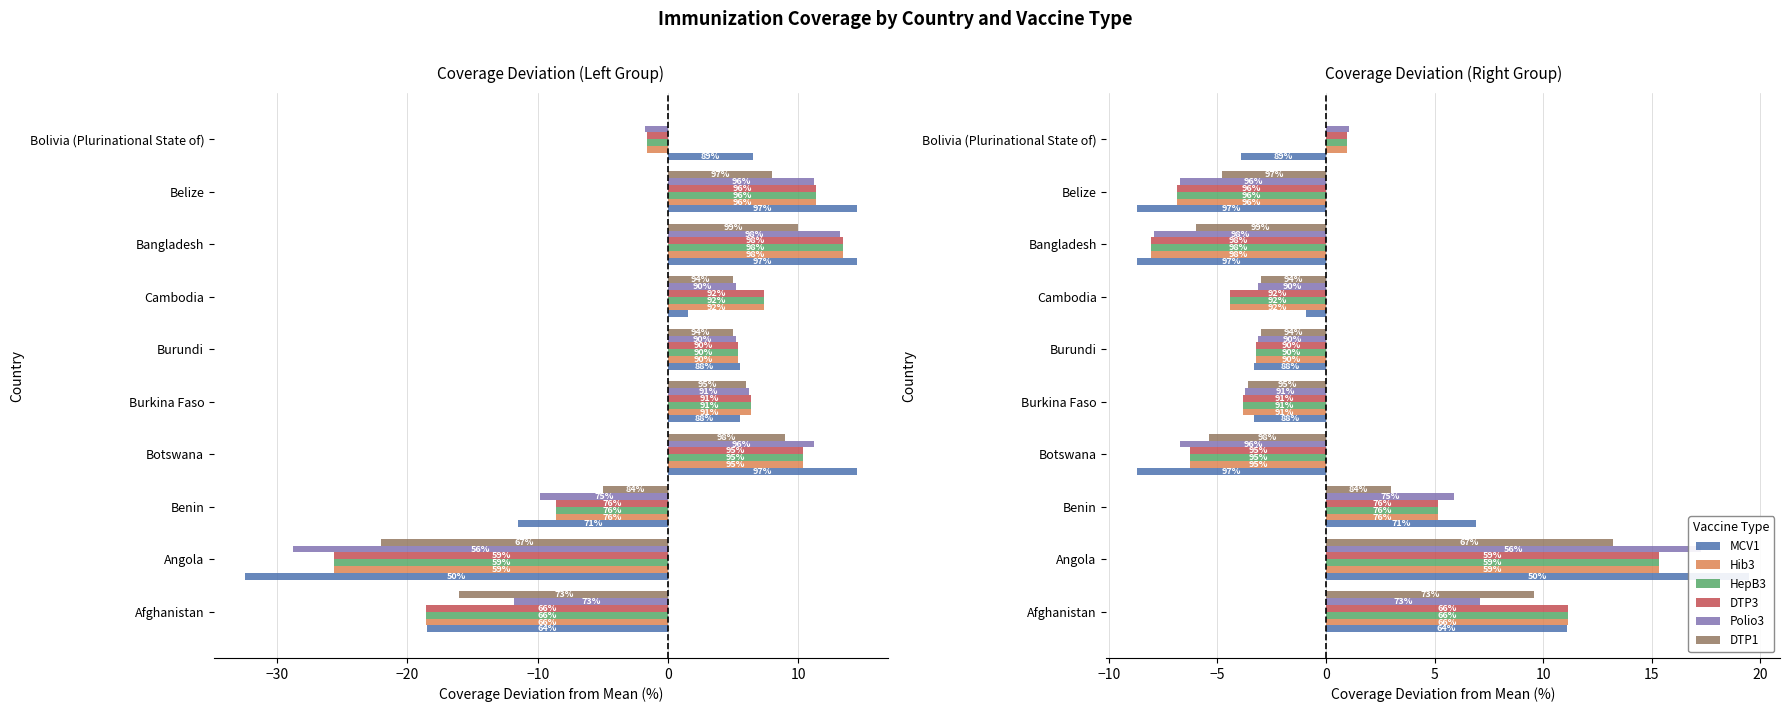

What is the difference between the maximum and minimum values in the MCV1 series?

28.2